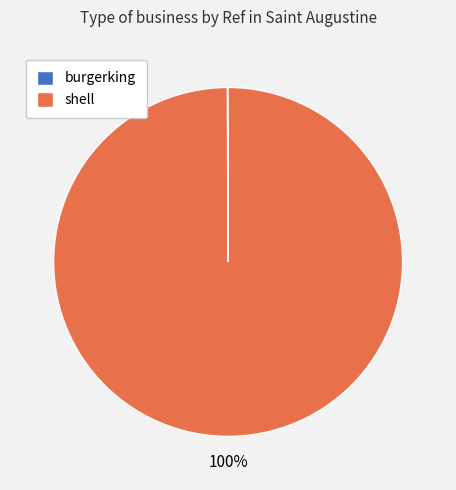

Is it true that shell is 88% of the pie?

False